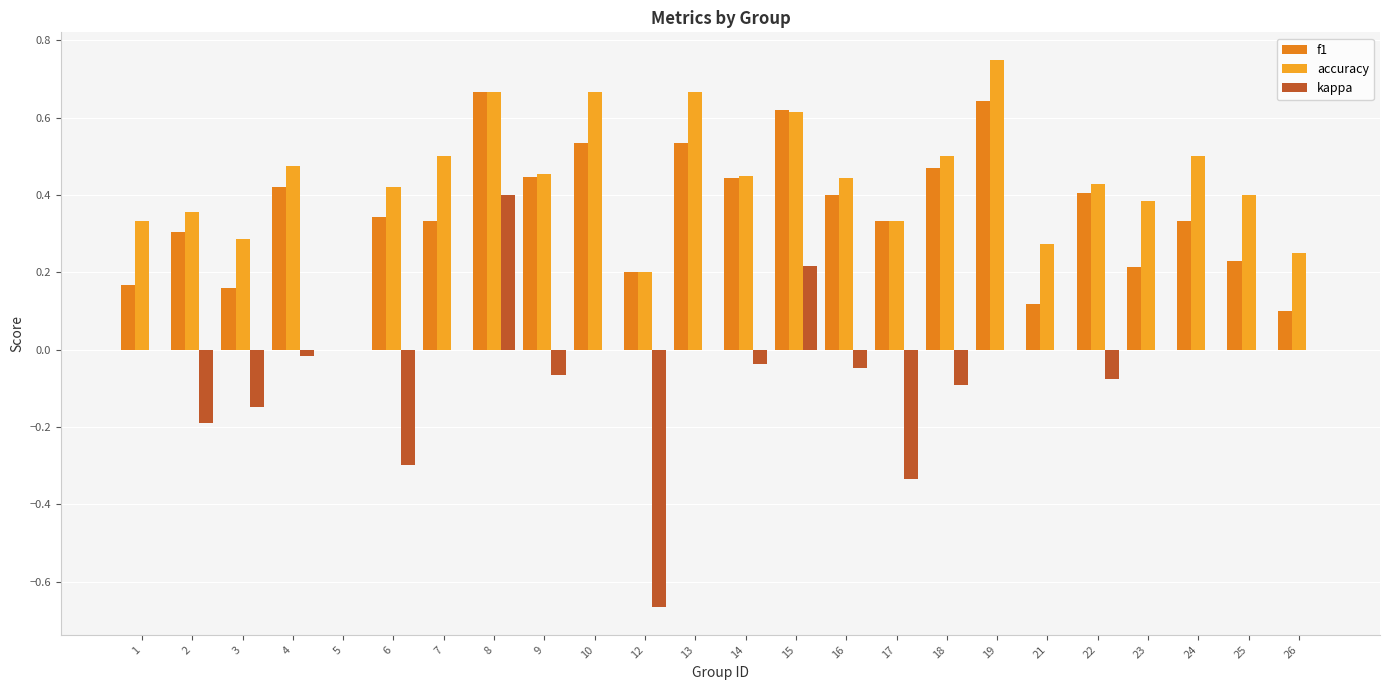

At which label is accuracy closest to 0?

5